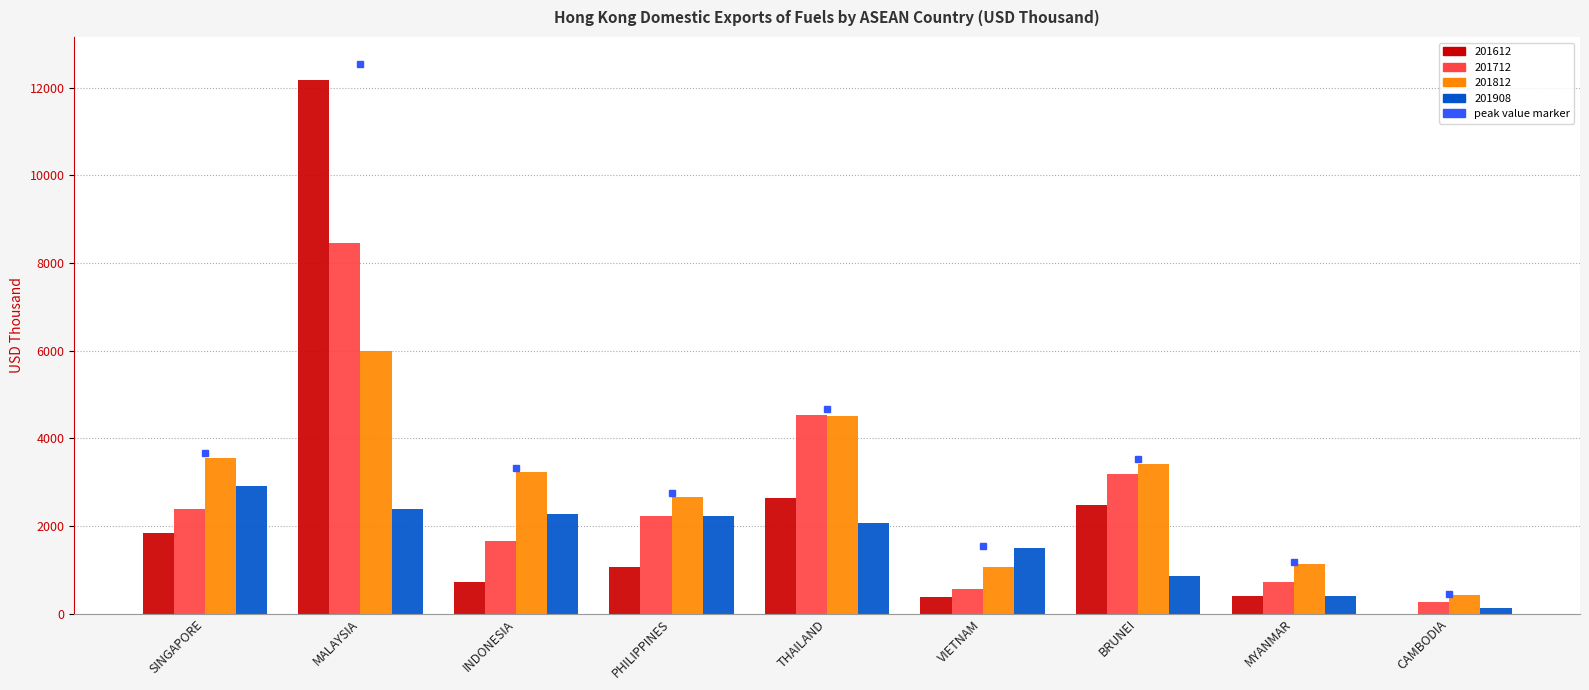

What is the difference between the 201812 values at PHILIPPINES and SINGAPORE?

885.9